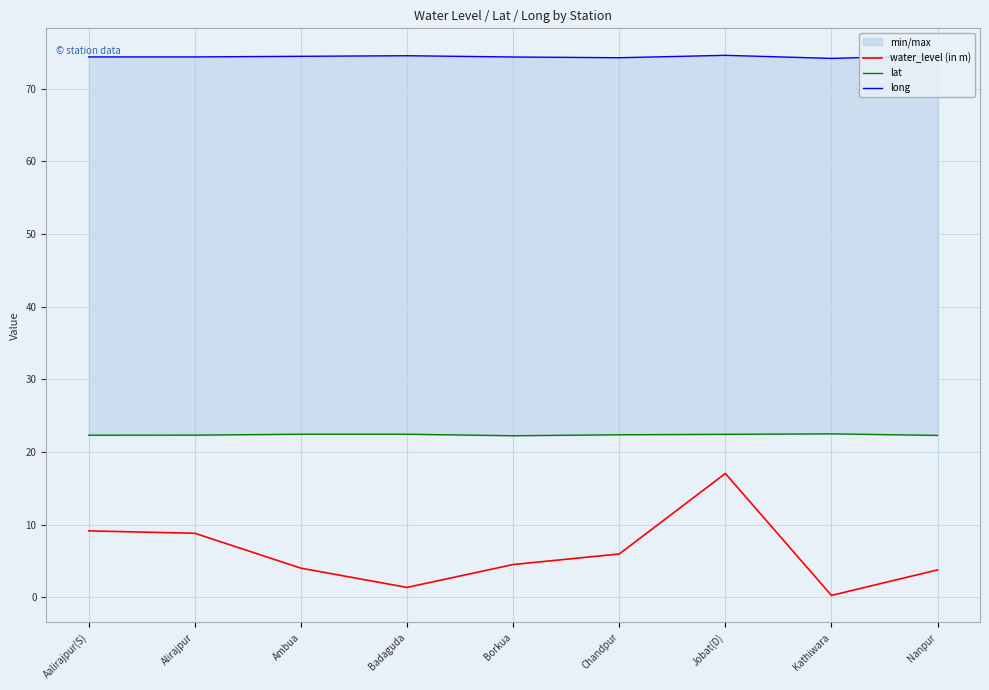

At which category does water_level (in m) reach its first local peak?

Jobat(D)